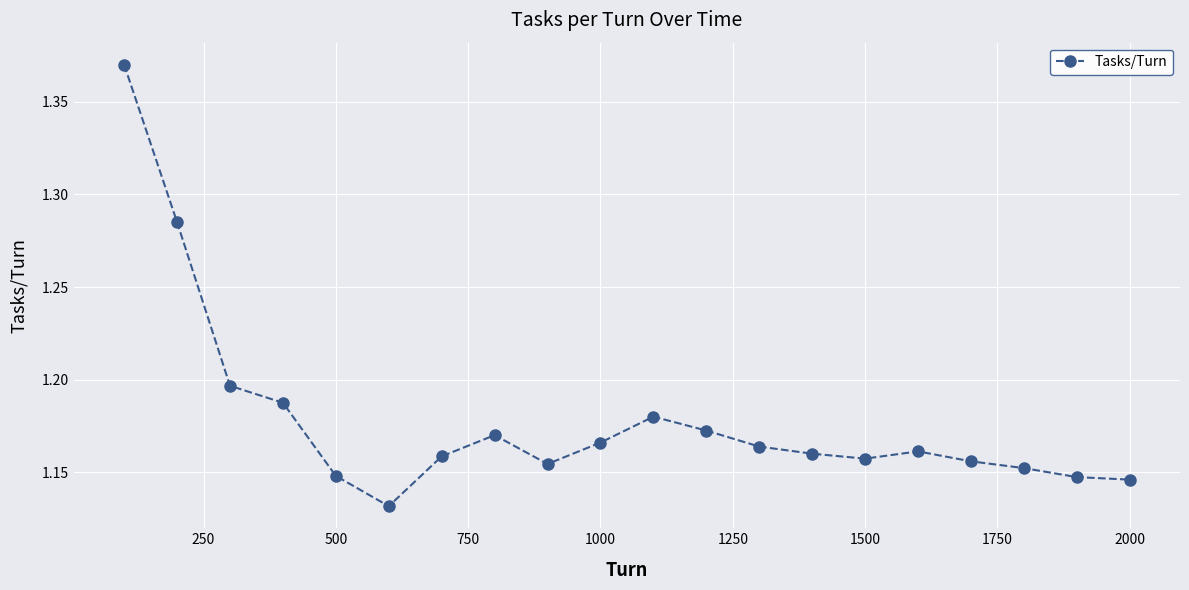

What is the sum of all values?

23.6